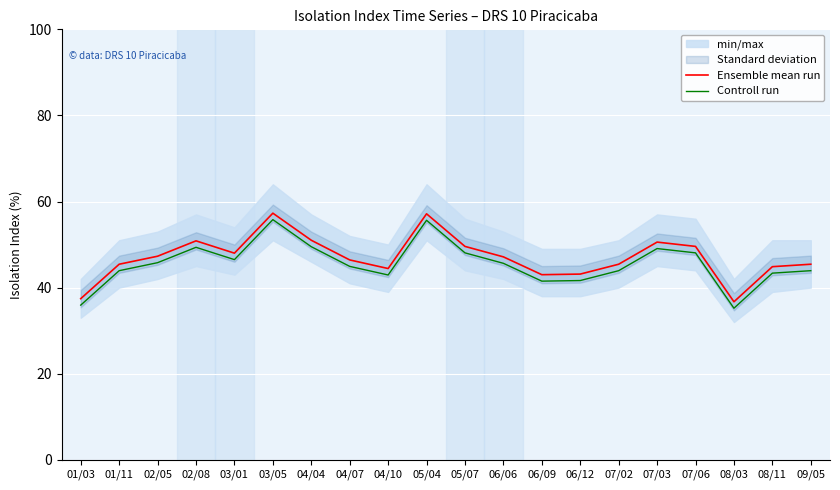

What value does the Controll run series have at 07/06?

48.1